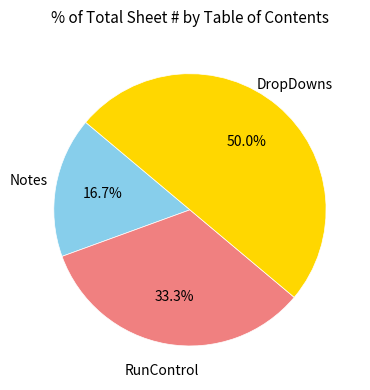

To the nearest percent, what is the average slice percentage?

33%